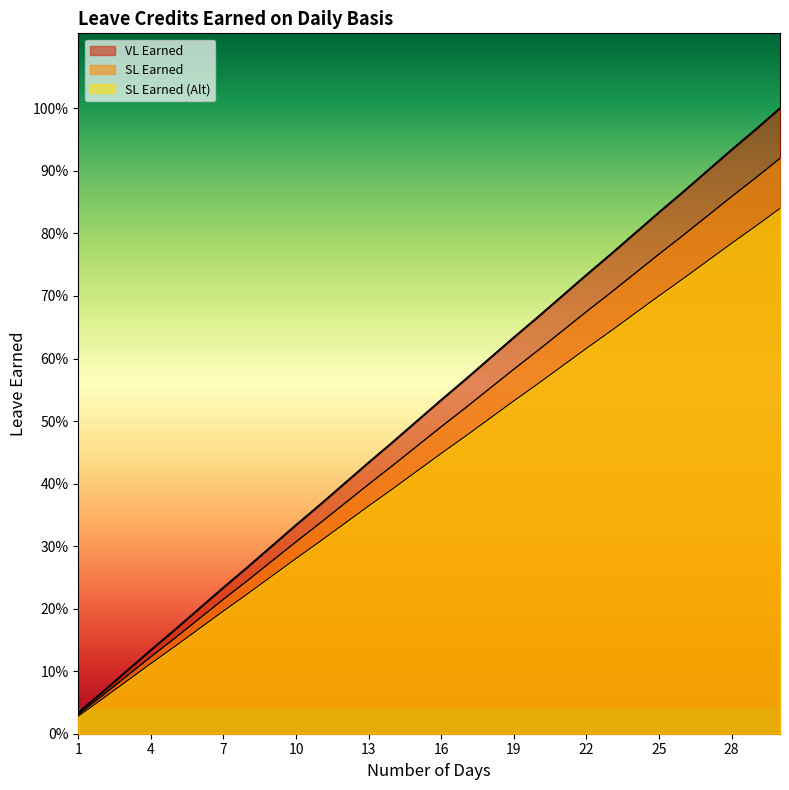

Where is SL Earned (Alt) nearest to the value 0?

1